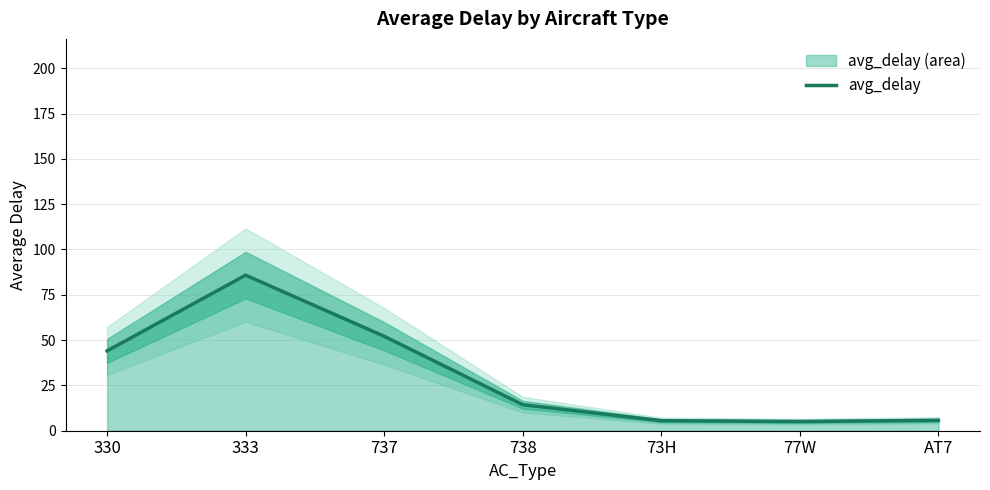

True or false: the data shows 2.1 at 77W.

False